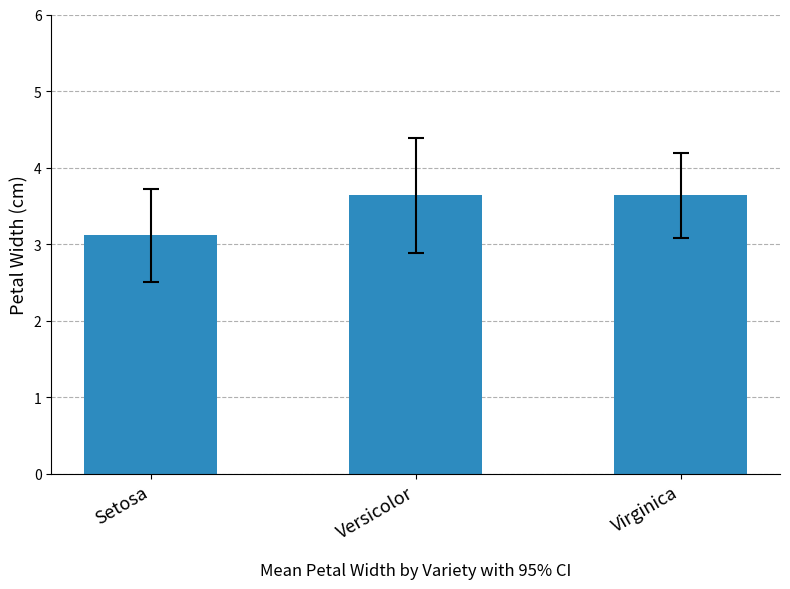

The chart shows a value of 6.4 at Virginica. True or false?

False